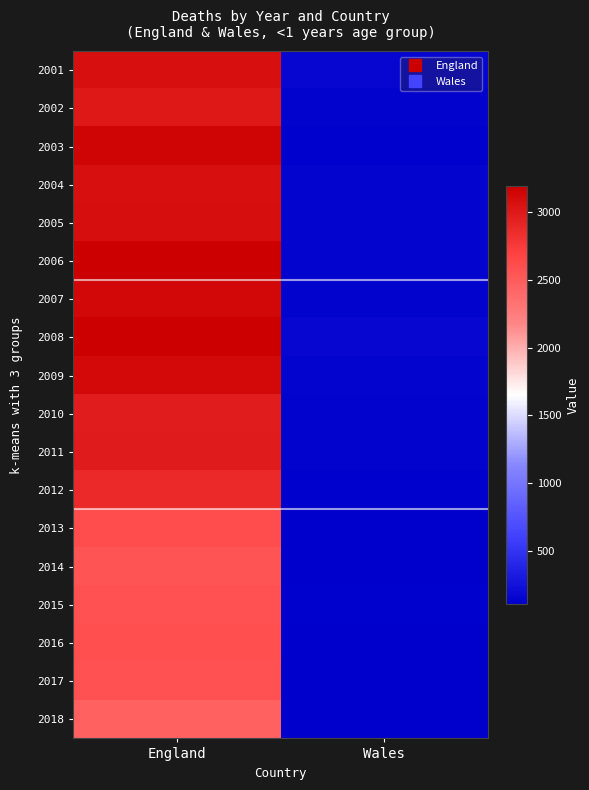

Which has a higher value, Wales or England?

England